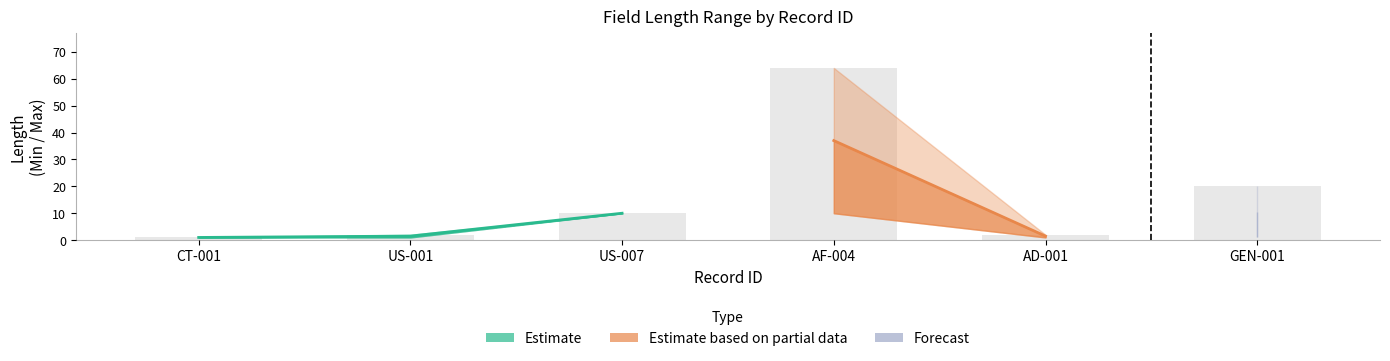

The chart shows a value of 0 at CT-001. True or false?

False